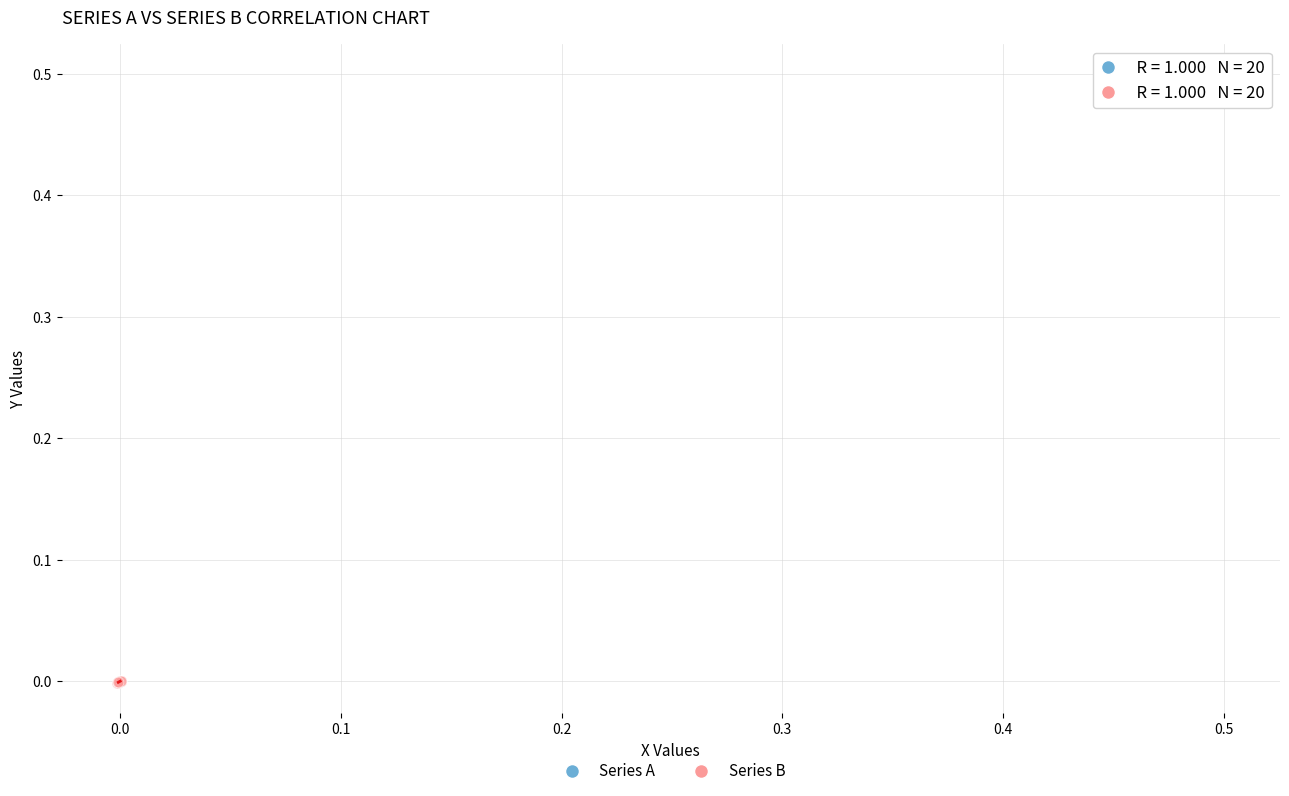

What are all the series names shown in the legend?

Series A, Series B